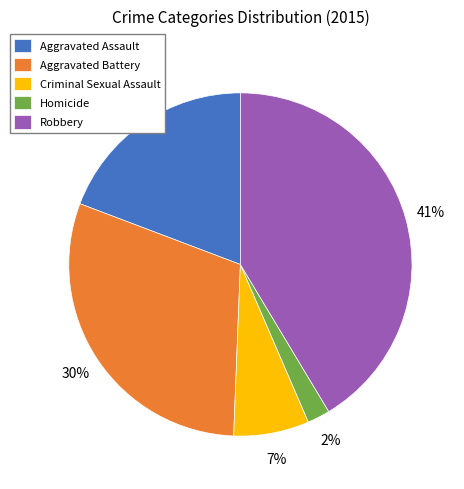

How many segments does this pie chart have?

5